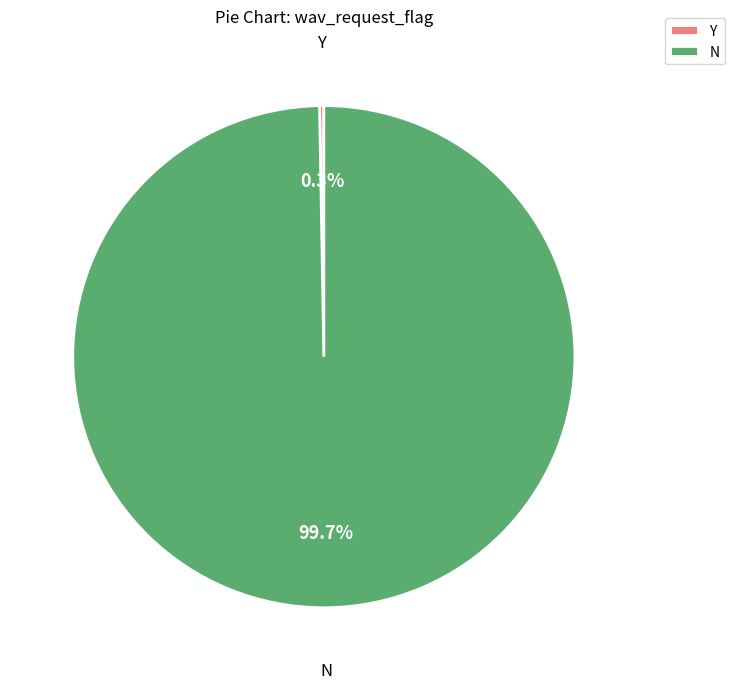

How much of the chart is everything except N?

0.3%